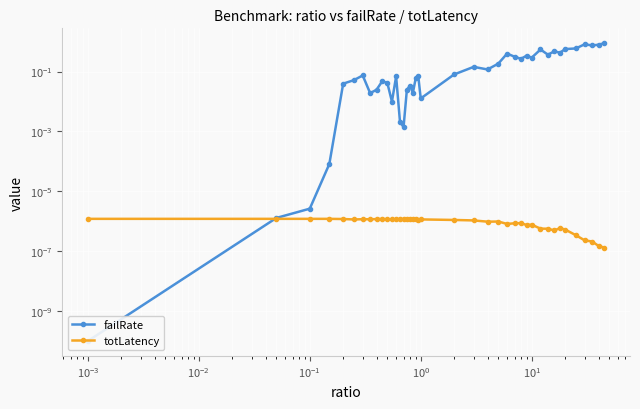

Is the value of totLatency at 22 greater than the value of failRate at 28?

No